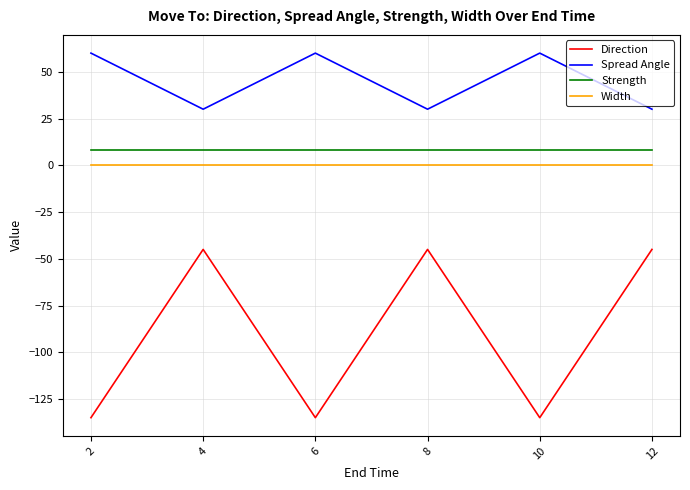

Which series has the largest range (max minus min)?

Direction